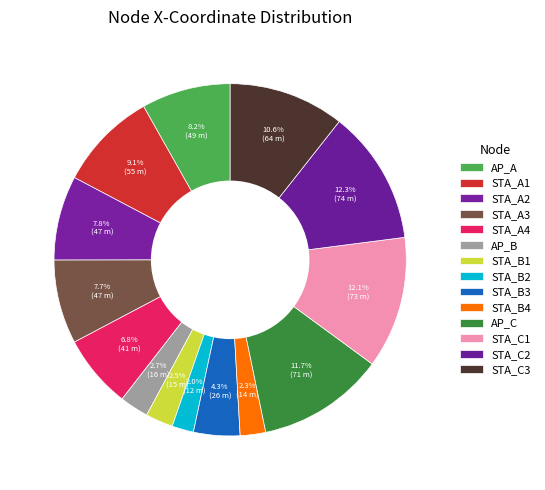

How many slices are in this pie chart?

14